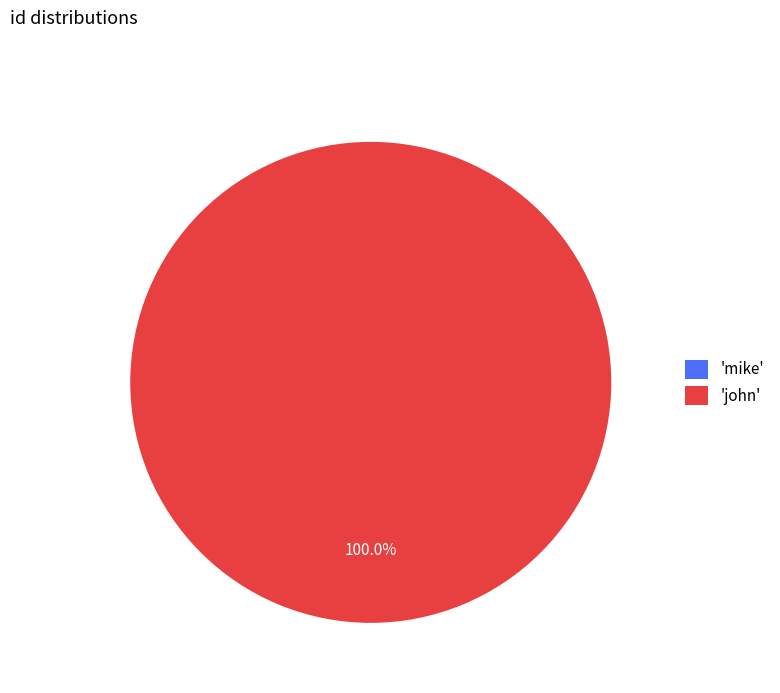

Is it true that mike is 1% of the pie?

False